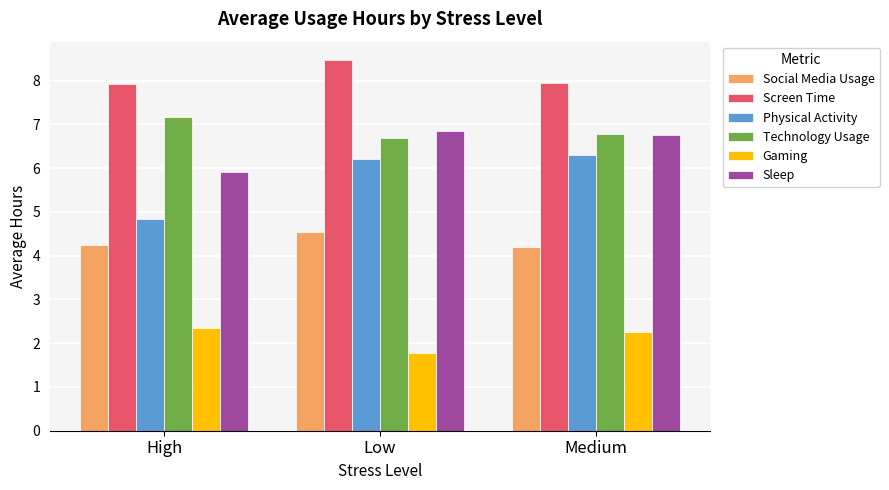

What position from the right is Low?

2